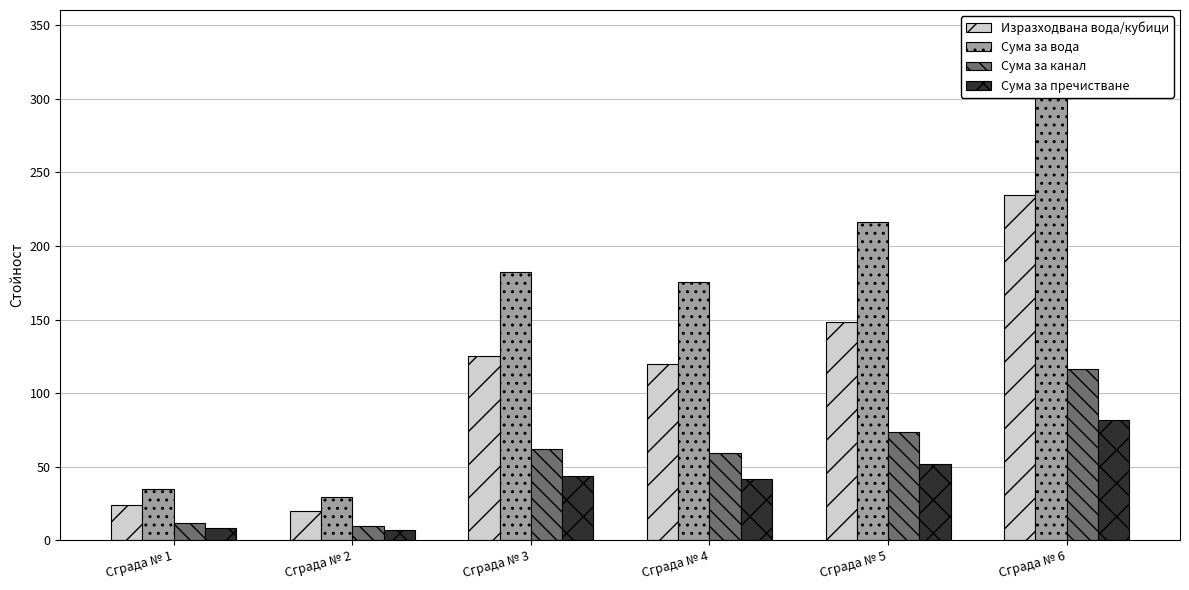

The value of Изразходвана вода/кубици at Сграда № 3 is 83.6. True or false?

False